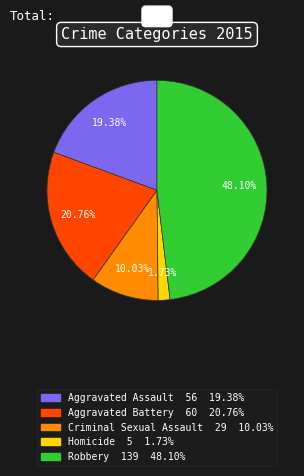

How many segments does this pie chart have?

5